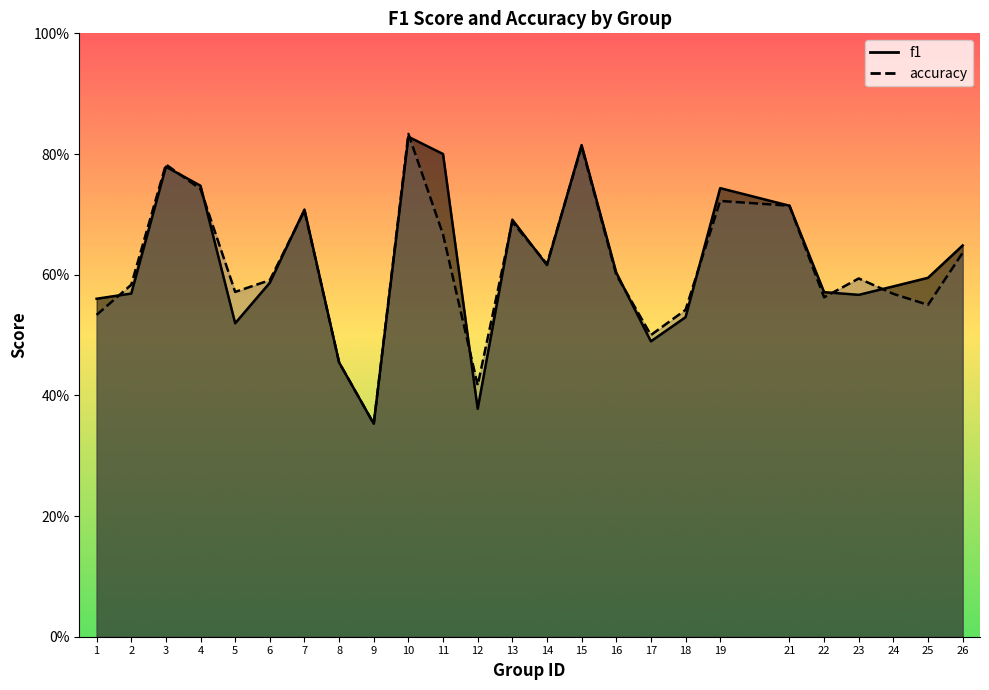

How many times do accuracy and f1 cross each other?

13